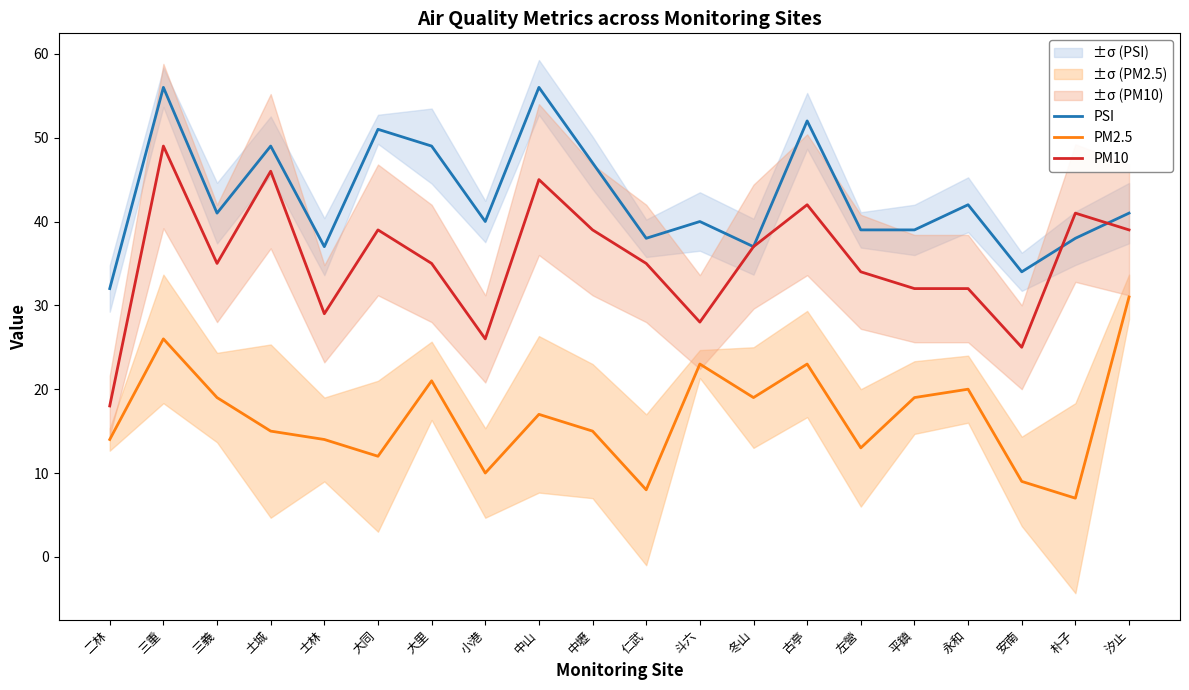

Reading left to right, list all the values displayed in this chart.

PSI: 32	56	41	49	37	51	49	40	56	47	38	40	37	52	39	39	42	34	38	41
PM2.5: 14	26	19	15	14	12	21	10	17	15	8	23	19	23	13	19	20	9	7	31
PM10: 18	49	35	46	29	39	35	26	45	39	35	28	37	42	34	32	32	25	41	39